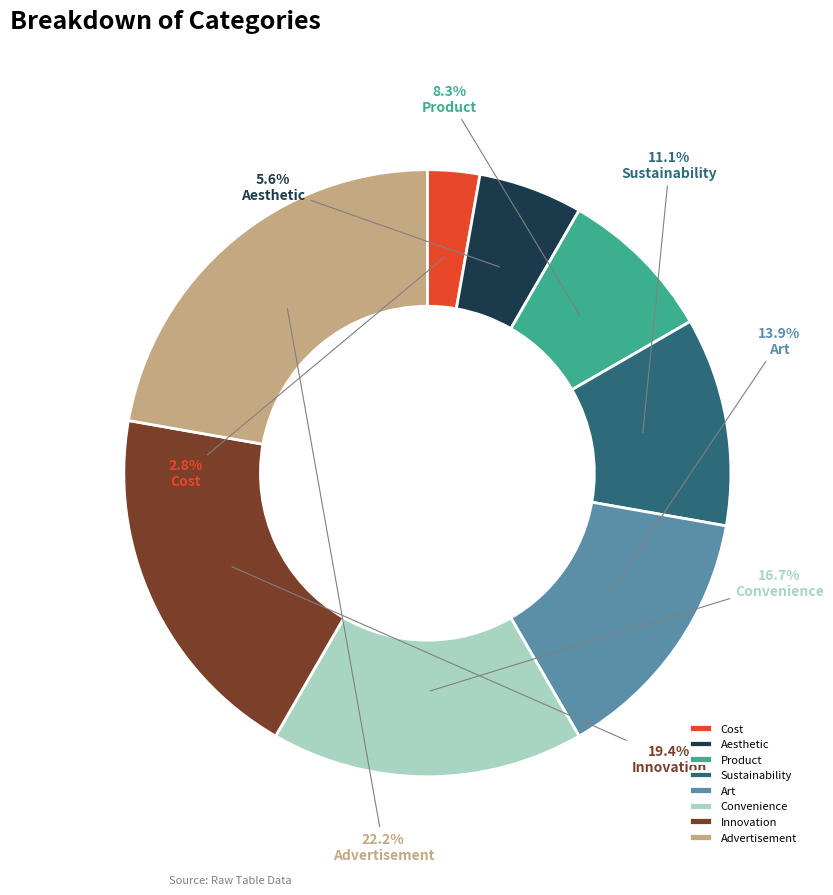

Does any single category account for the majority?

No